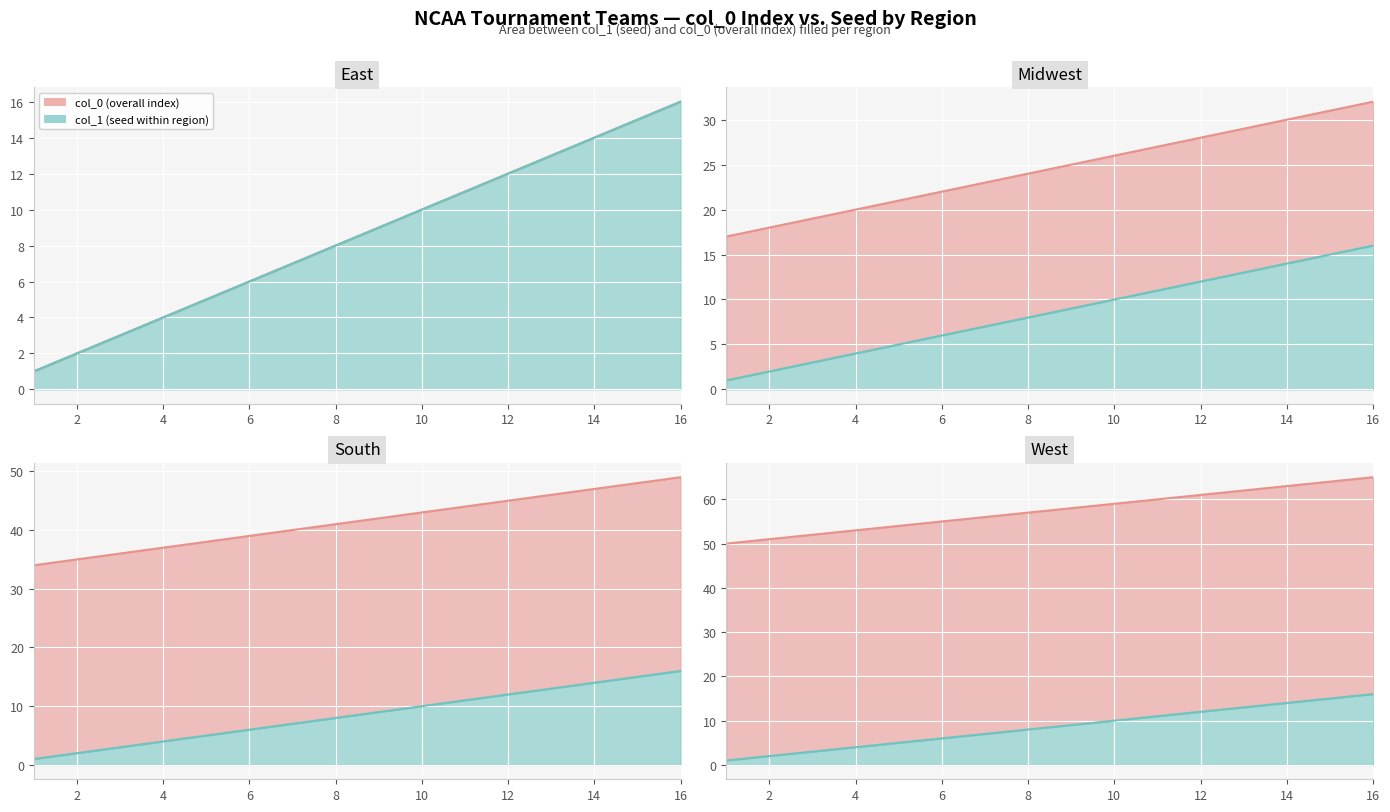

Rank the series by their maximum value, from highest to lowest.

col_0, col_1 (seed)